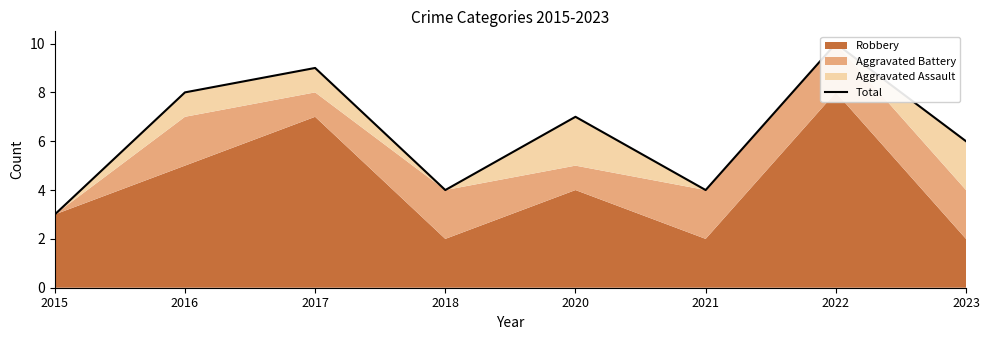

What is the difference between the second highest and second lowest values?

5